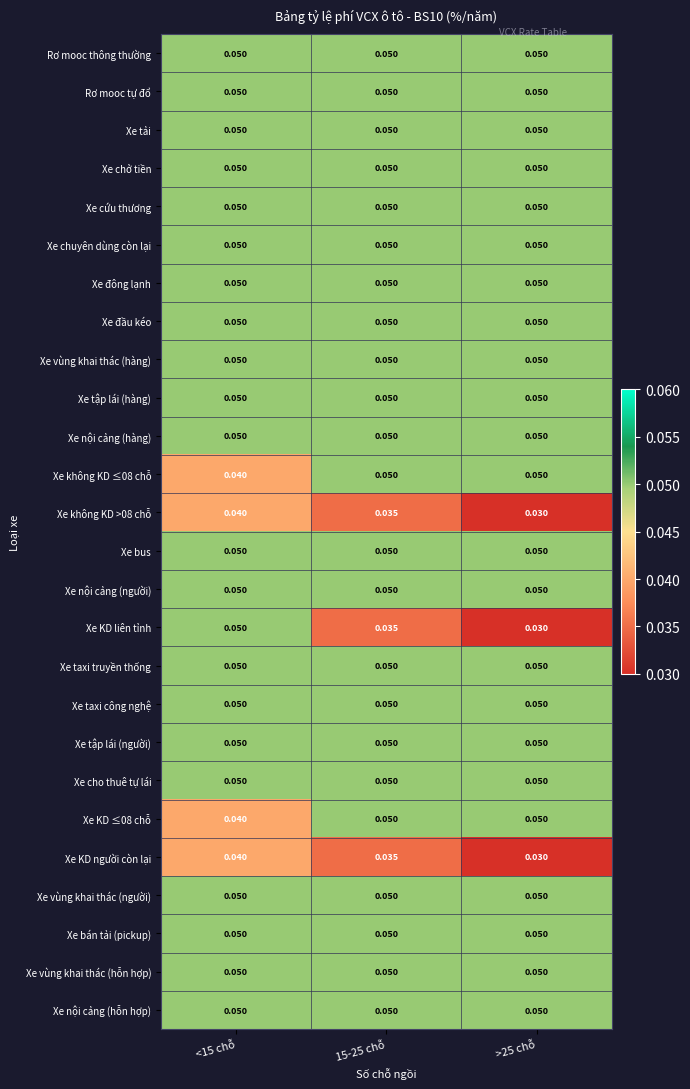

What is the total value across all series at <15 chỗ?

1.3